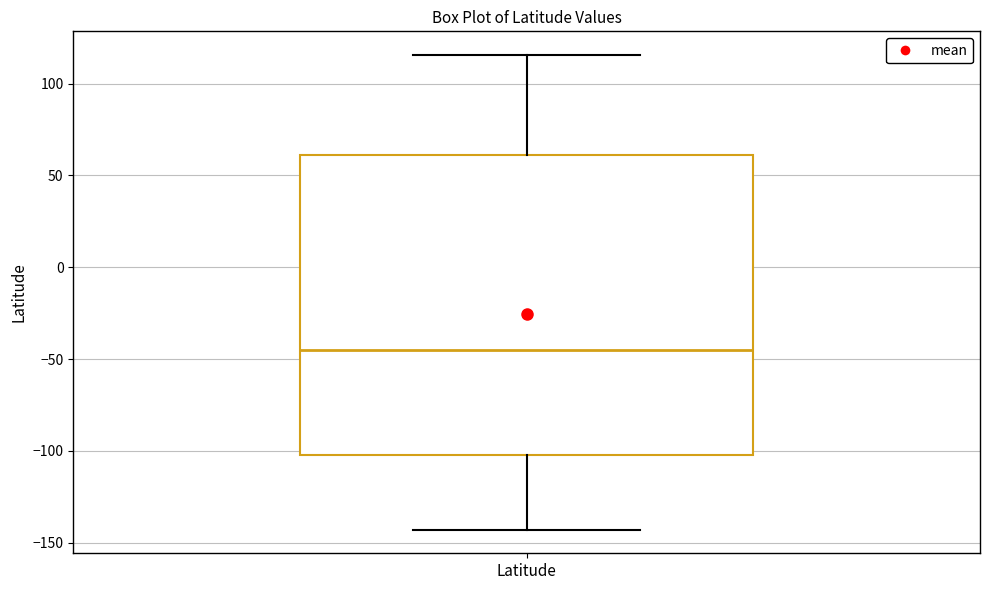

Transcribe this box plot: give where the median line is, the range the box spans, and where the two whiskers end, as read against the y-axis. The values are not printed on the chart, so give them approximately, as read against the axis.

median -45, box -100 to 60, whiskers -145 to 115